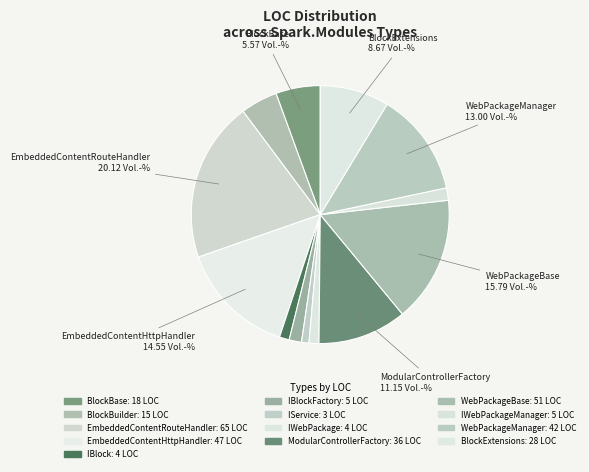

What is the smallest slice in the pie chart?

IService